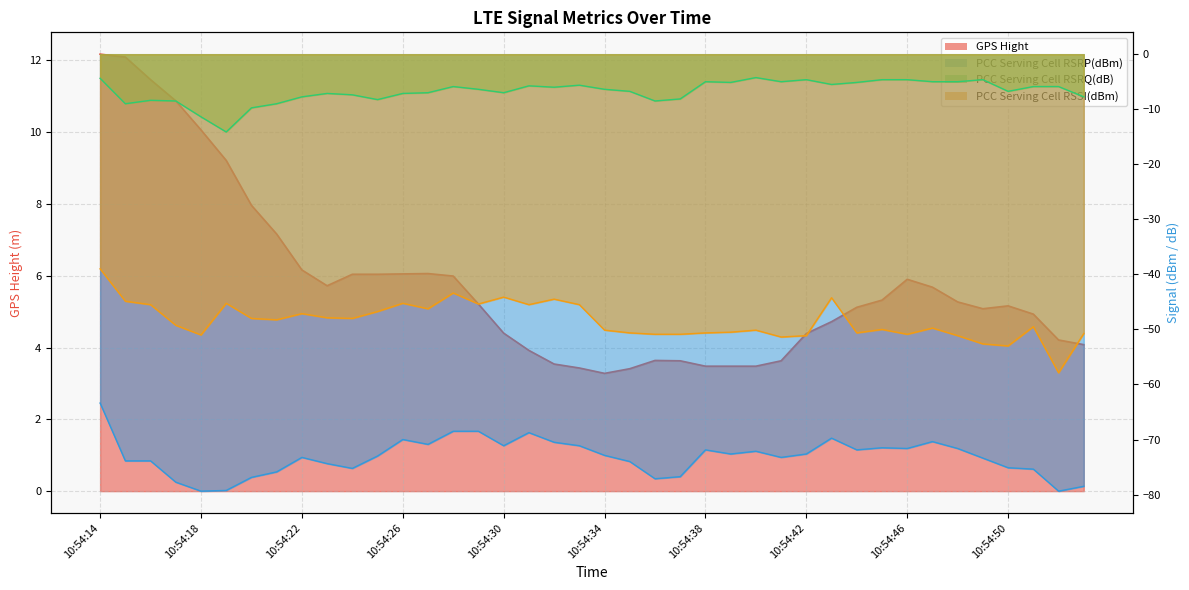

Rank the series by their maximum value, from highest to lowest.

GPS Hight, PCC Serving Cell RSRQ(dB), PCC Serving Cell RSSI(dBm), PCC Serving Cell RSRP(dBm)